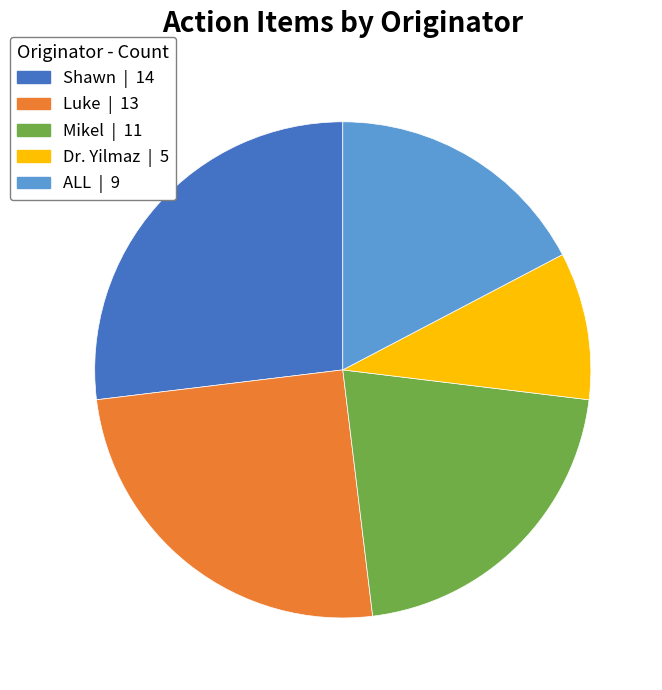

Approximately how many times larger is the value at ALL compared to Mikel?

0.8